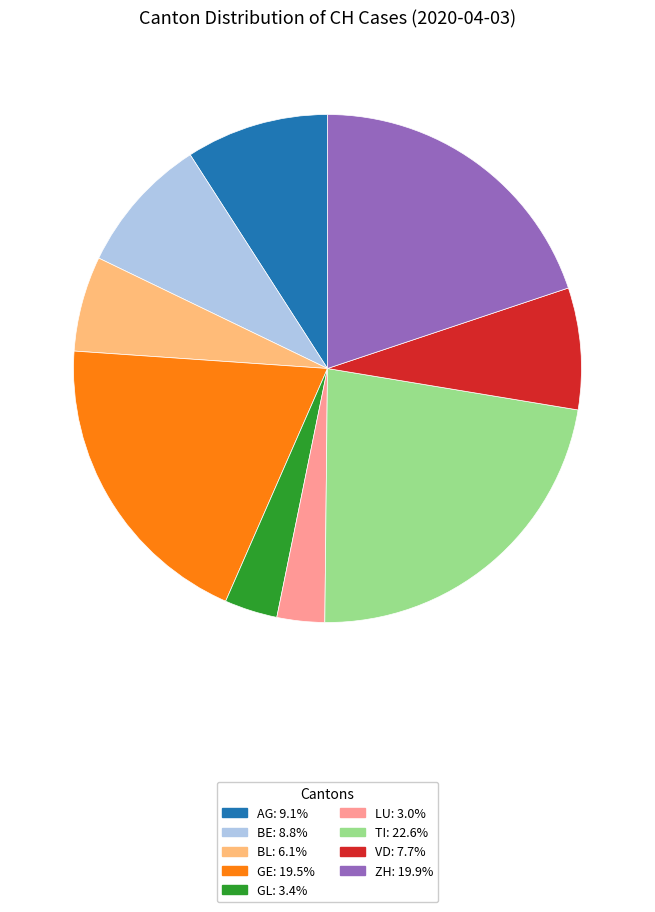

Does any single category account for the majority?

No